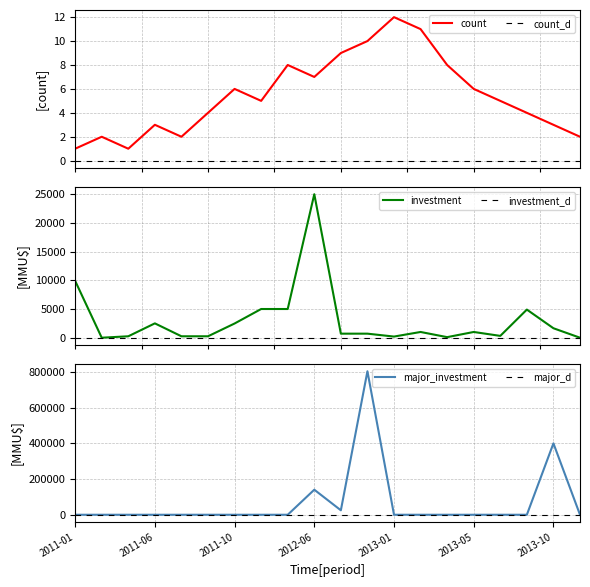

True or false: Major_Investment has a value of 0 at 2012-01.

True